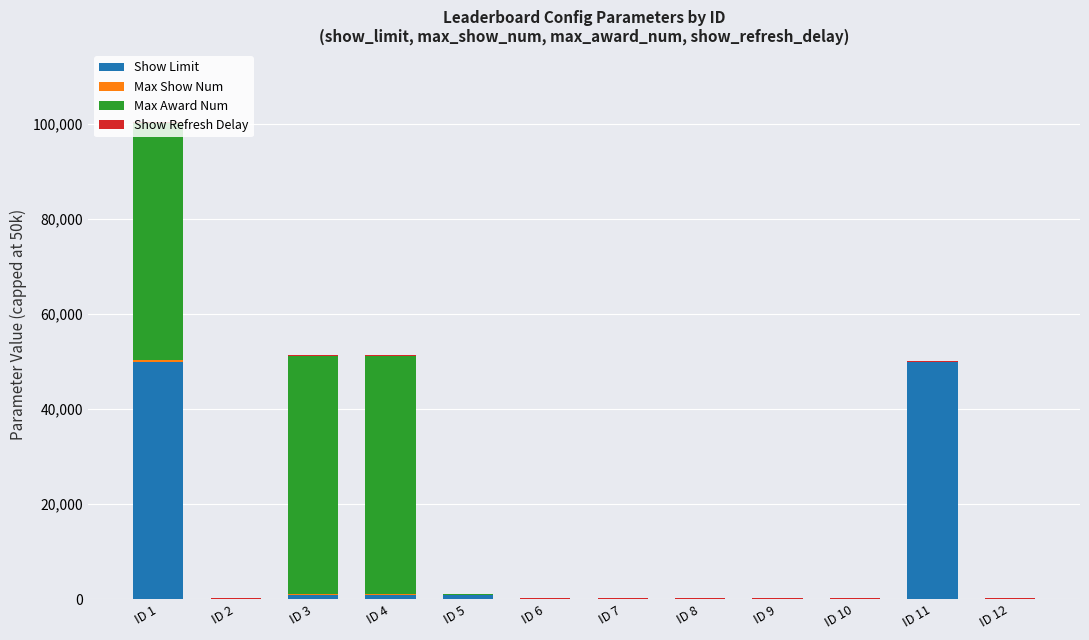

At which category is the sum across all series the highest?

ID 1